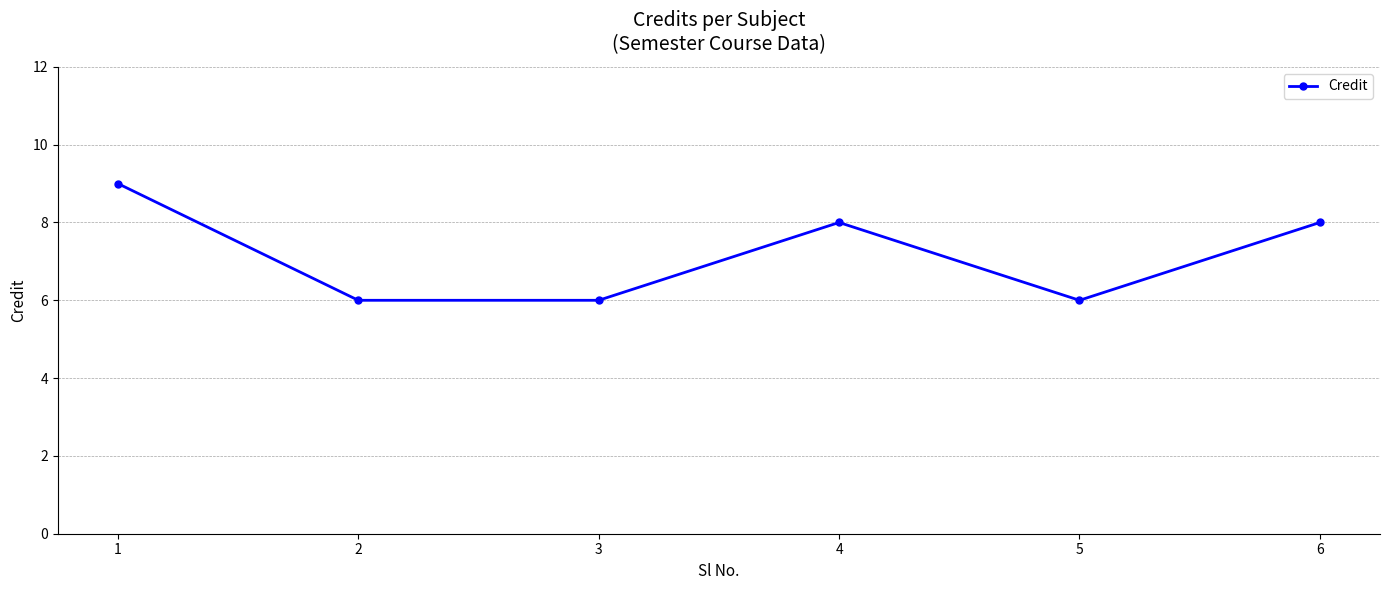

Which has a higher value, 1 or 2?

1